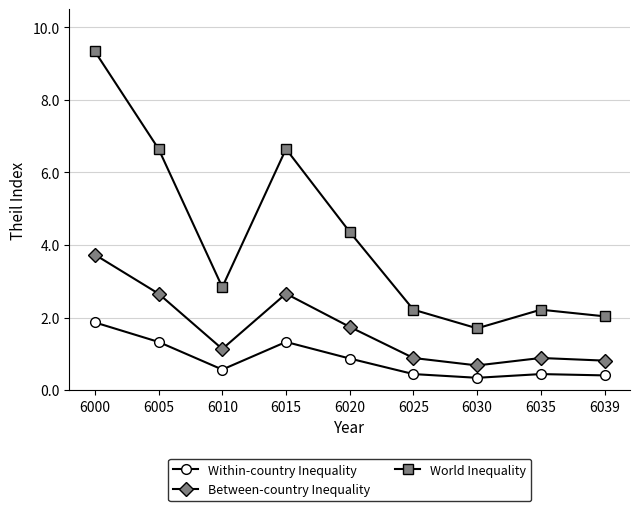

Reading left to right, extract all data points from this chart.

Within-country Inequality: 6000=1.9	6005=1.3	6010=0.6	6015=1.3	6020=0.9	6025=0.4	6030=0.3	6035=0.4	6039=0.4
Between-country Inequality: 6000=3.7	6005=2.7	6010=1.1	6015=2.7	6020=1.7	6025=0.9	6030=0.7	6035=0.9	6039=0.8
World Inequality: 6000=9.3	6005=6.6	6010=2.8	6015=6.6	6020=4.4	6025=2.2	6030=1.7	6035=2.2	6039=2.0